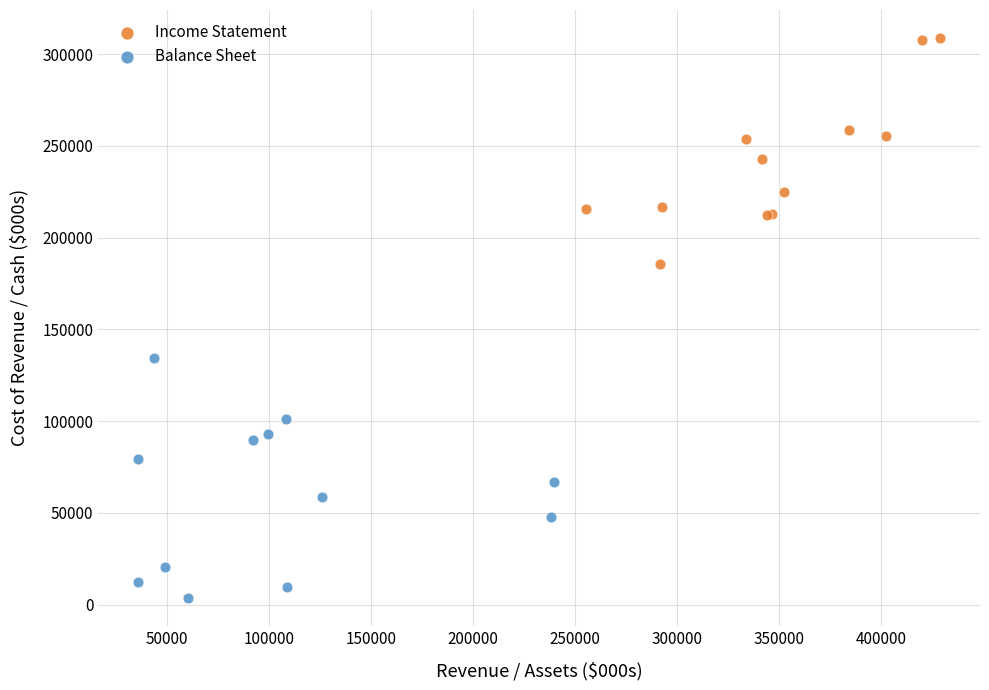

Which series reaches the minimum Y coordinate?

Balance Sheet